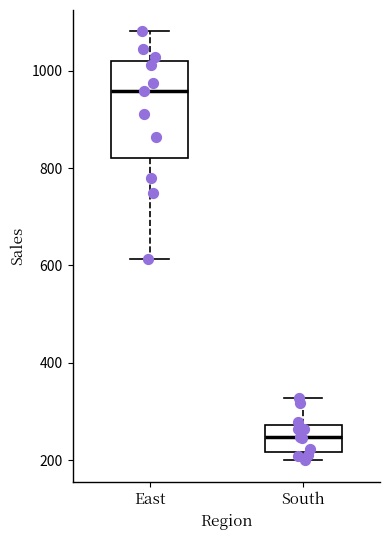

Reading left to right, transcribe this box plot: for each box, give where its median line is, the range the box spans, and where its two whiskers end, as read against the y-axis. The values are not printed on the chart, so give them approximately, as read against the axis.

East: median 960, box 820 to 1020, whiskers 620 to 1080
South: median 240, box 220 to 280, whiskers 200 to 320